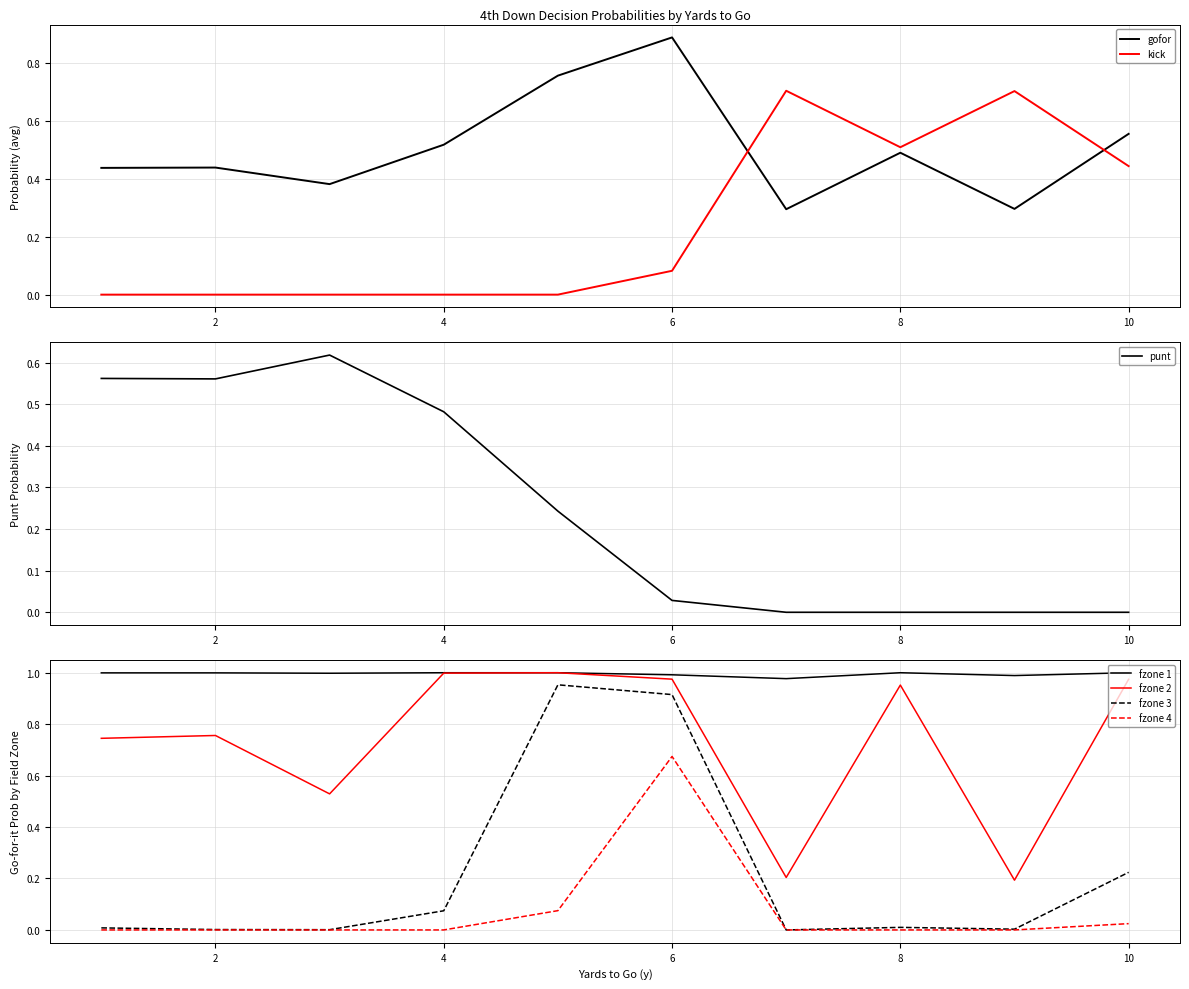

True or false: gofor and kick cross at least once.

True